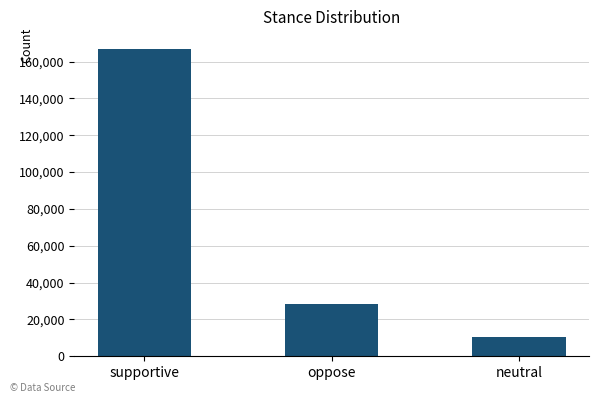

How many data points are less than 28232?

1